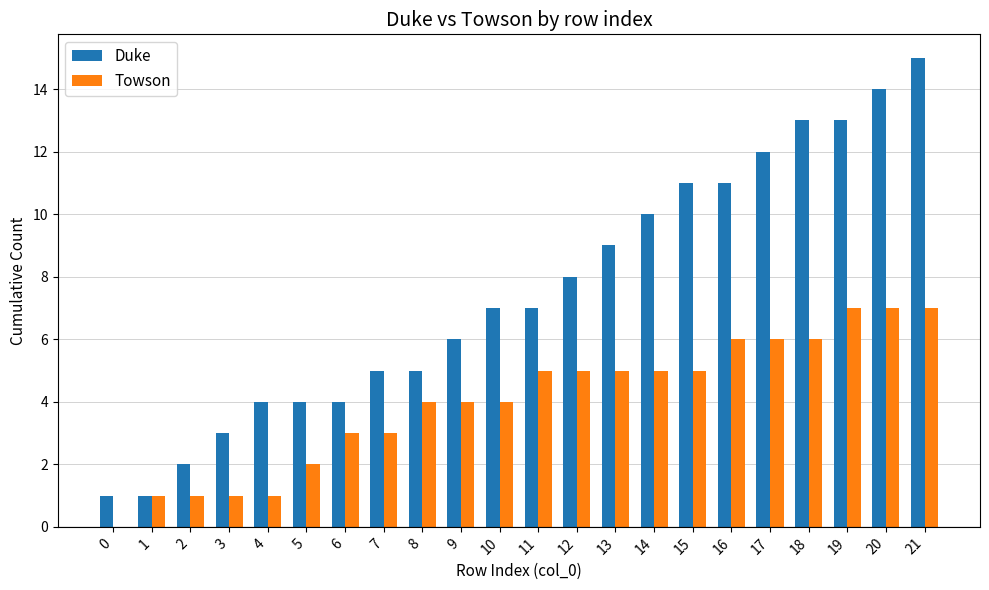

What are all the series names shown in the legend?

Duke, Towson